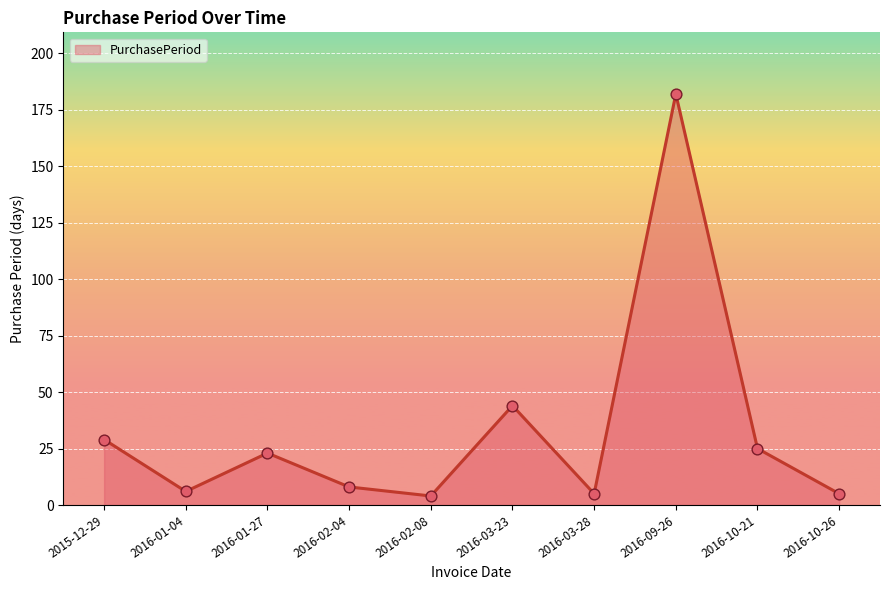

Which has a higher value, 2015-12-29 or 2016-03-23?

2016-03-23